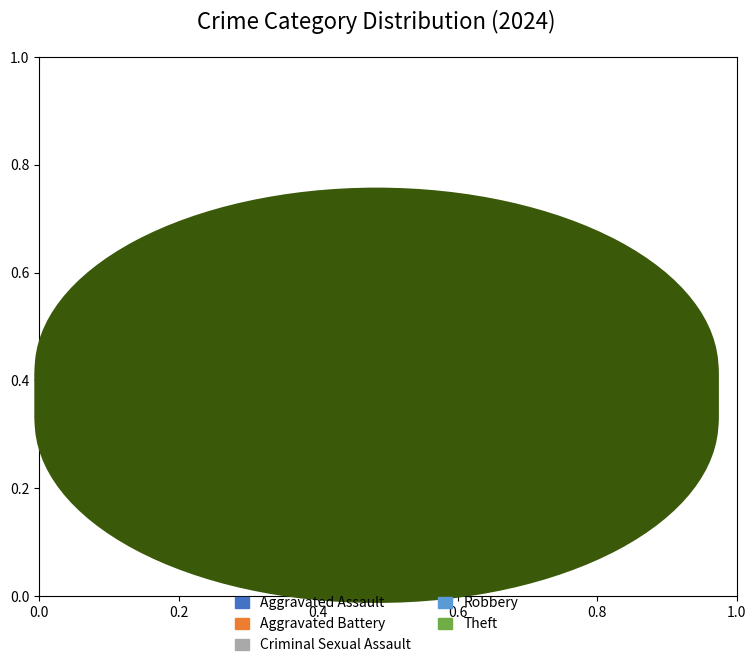

True or false: Theft accounts for 61% of the total.

False